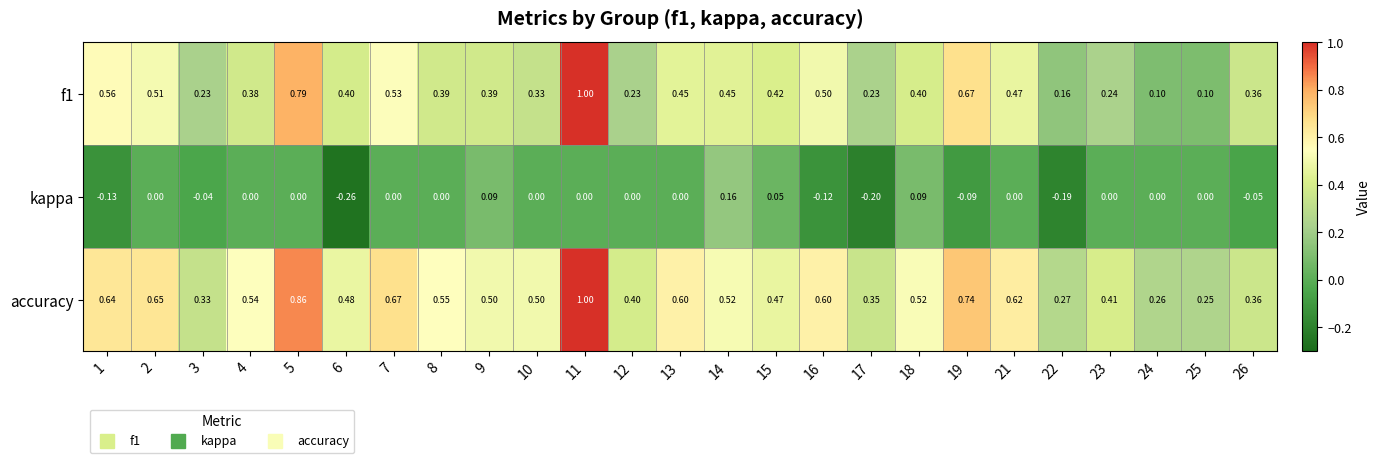

Count the number of categories in the chart.

25